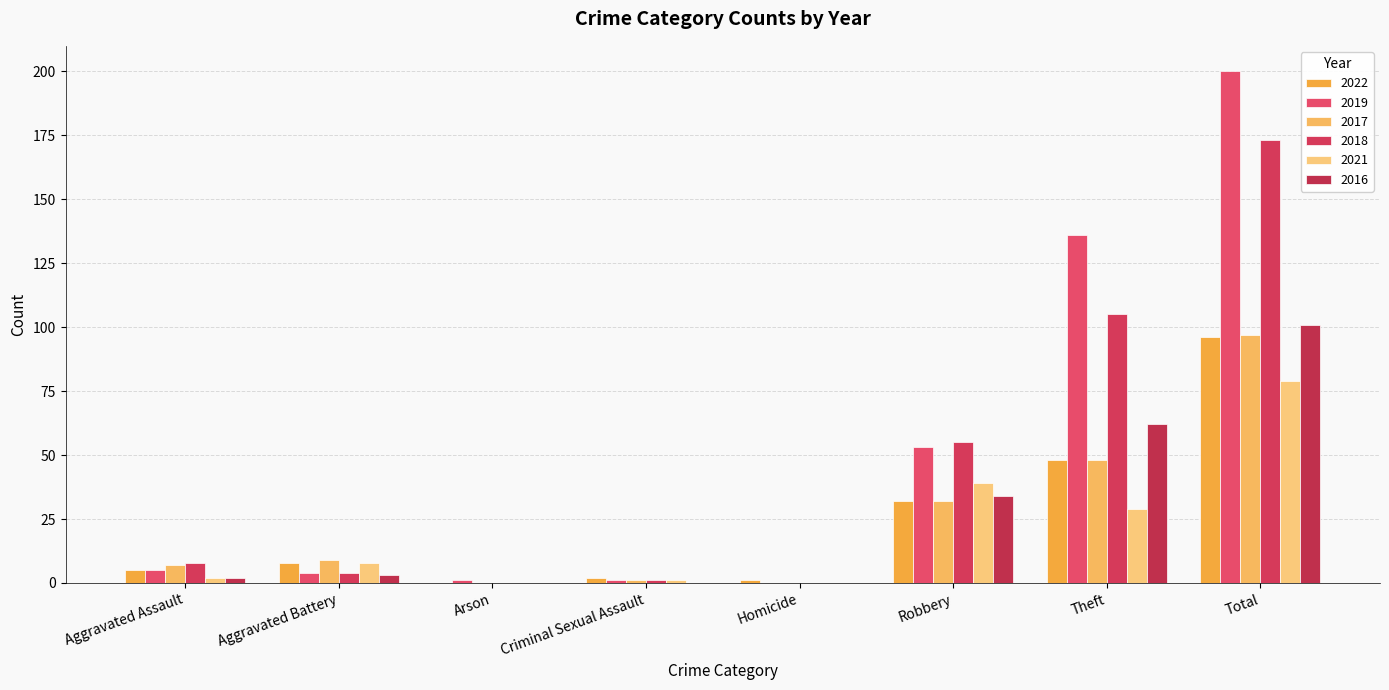

What is the difference between the maximum and minimum values in the 2018 series?

173